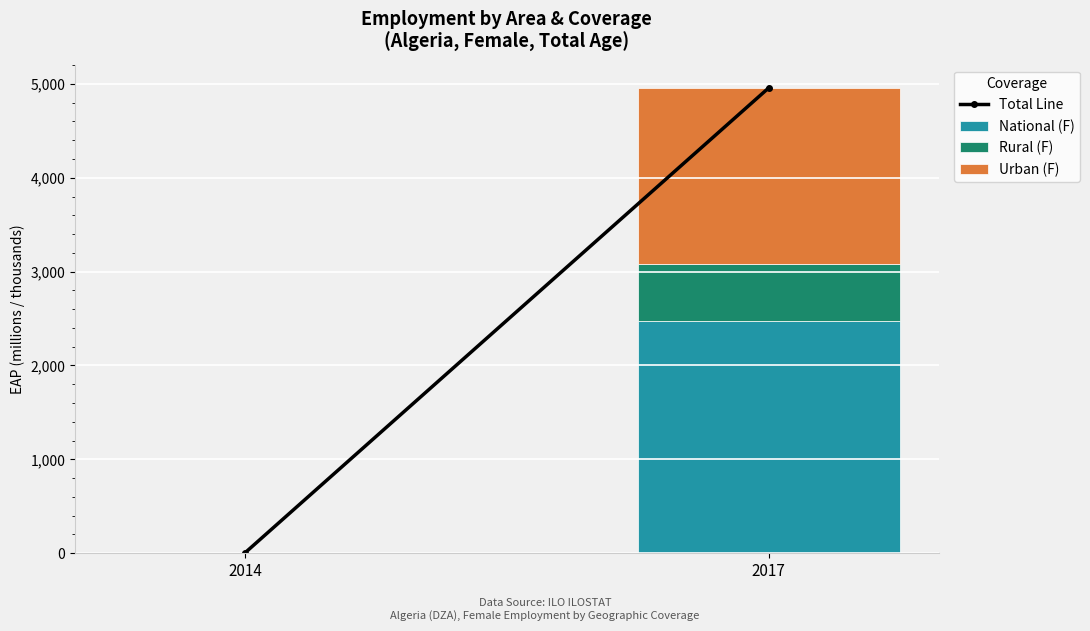

How many data points in National (F) are above 2478?

1